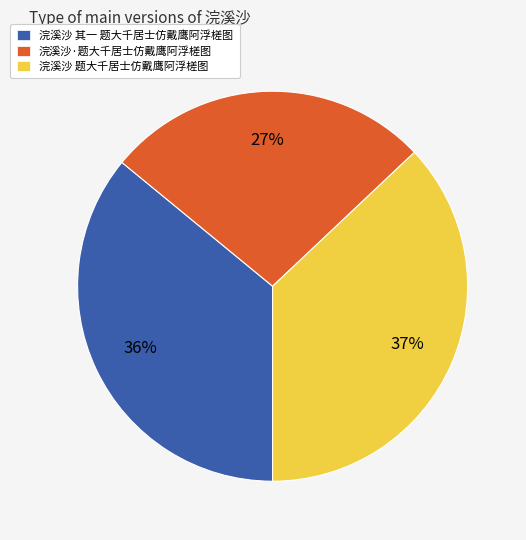

What is the ratio of the value at 浣溪沙 题大千居士仿戴鹰阿浮槎图 to the value at 浣溪沙 其一 题大千居士仿戴鹰阿浮槎图?

1.0